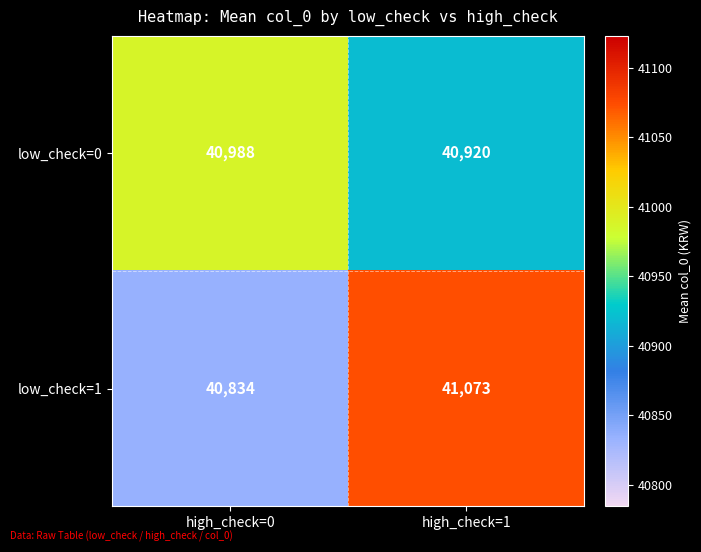

What is the average value of the low_check=0 series?

40954